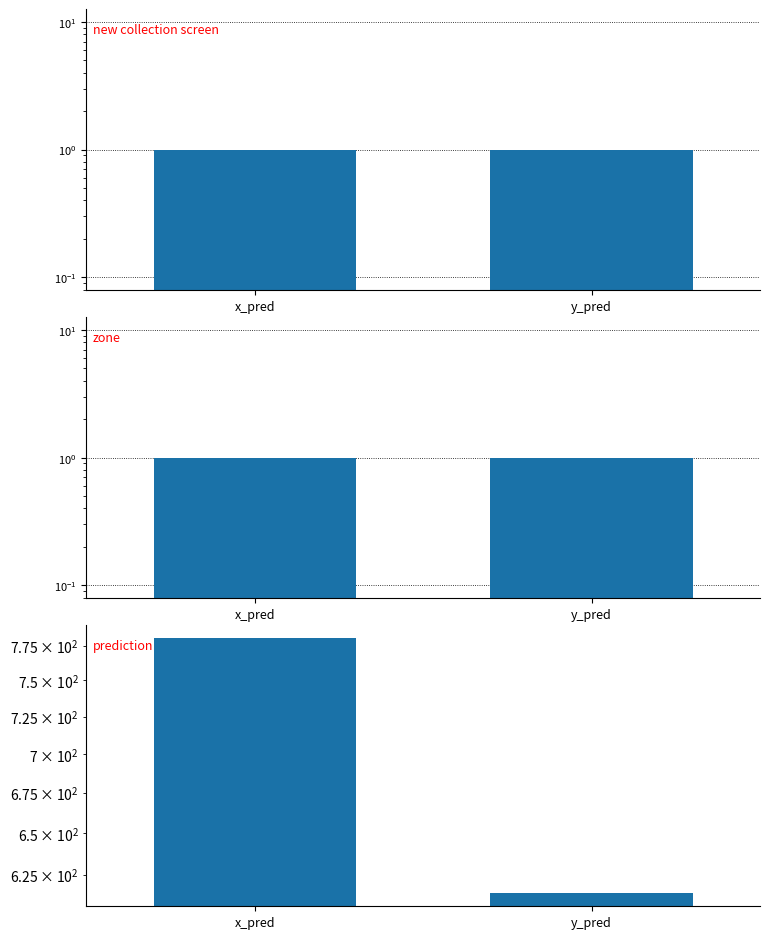

What are all the series names shown in the legend?

new collection screen, zone, prediction